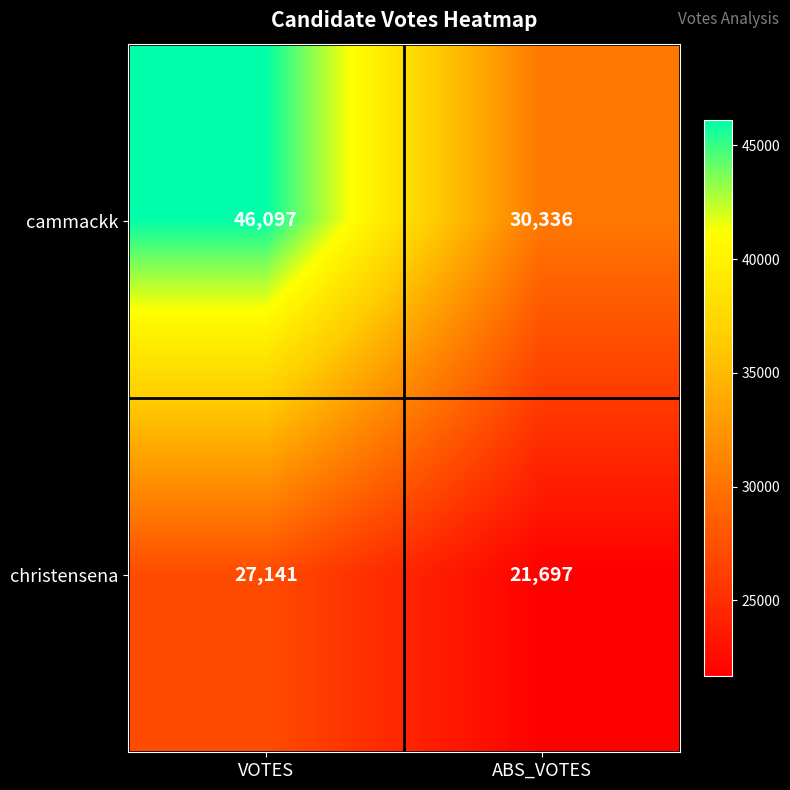

Count the number of data series in this chart.

2